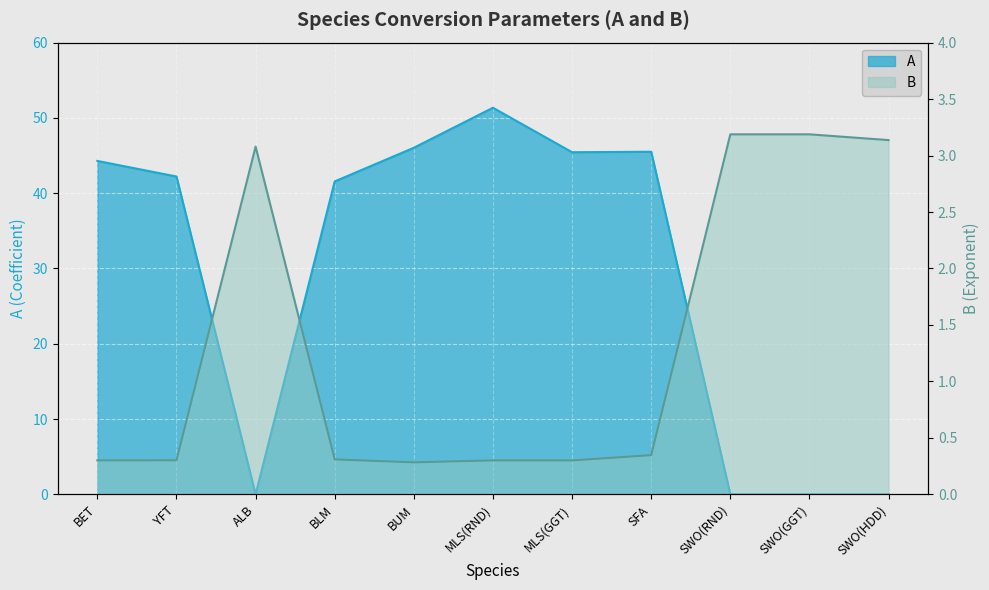

Is it true that B equals 2.2 at SWO(HDD)?

False